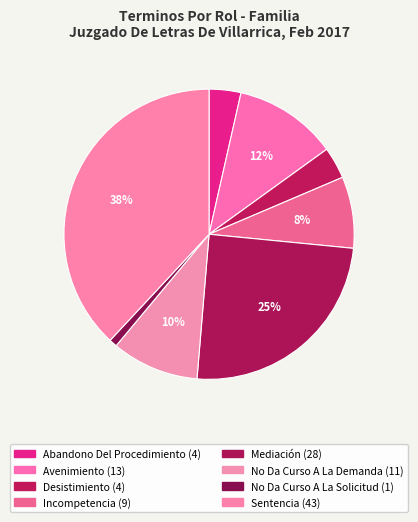

The Desistimiento slice represents 17% of the pie. True or false?

False